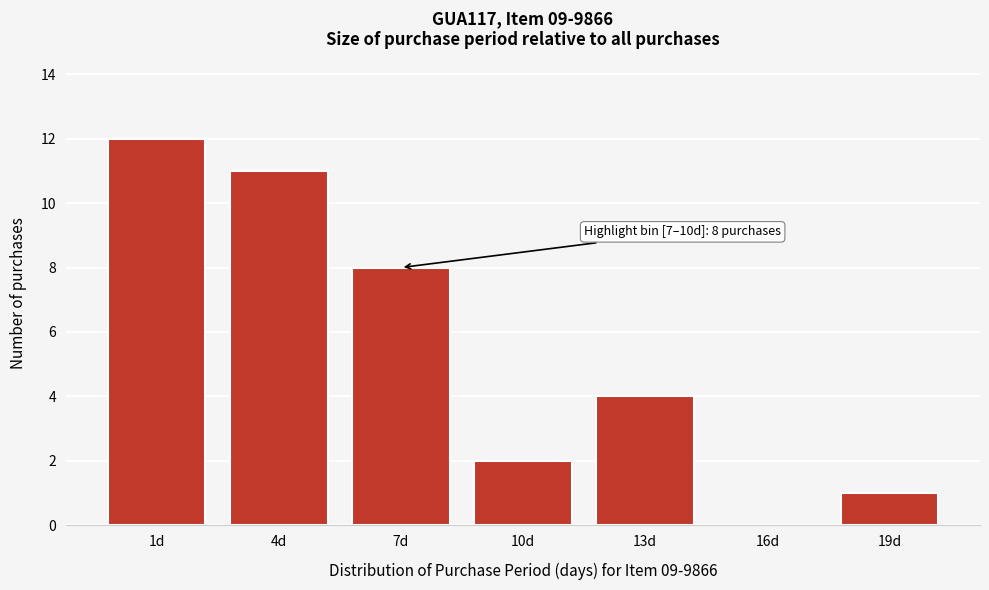

Reading left to right, list all the values displayed in this chart.

1d=12	4d=11	7d=8	10d=2	13d=4	16d=0	19d=1